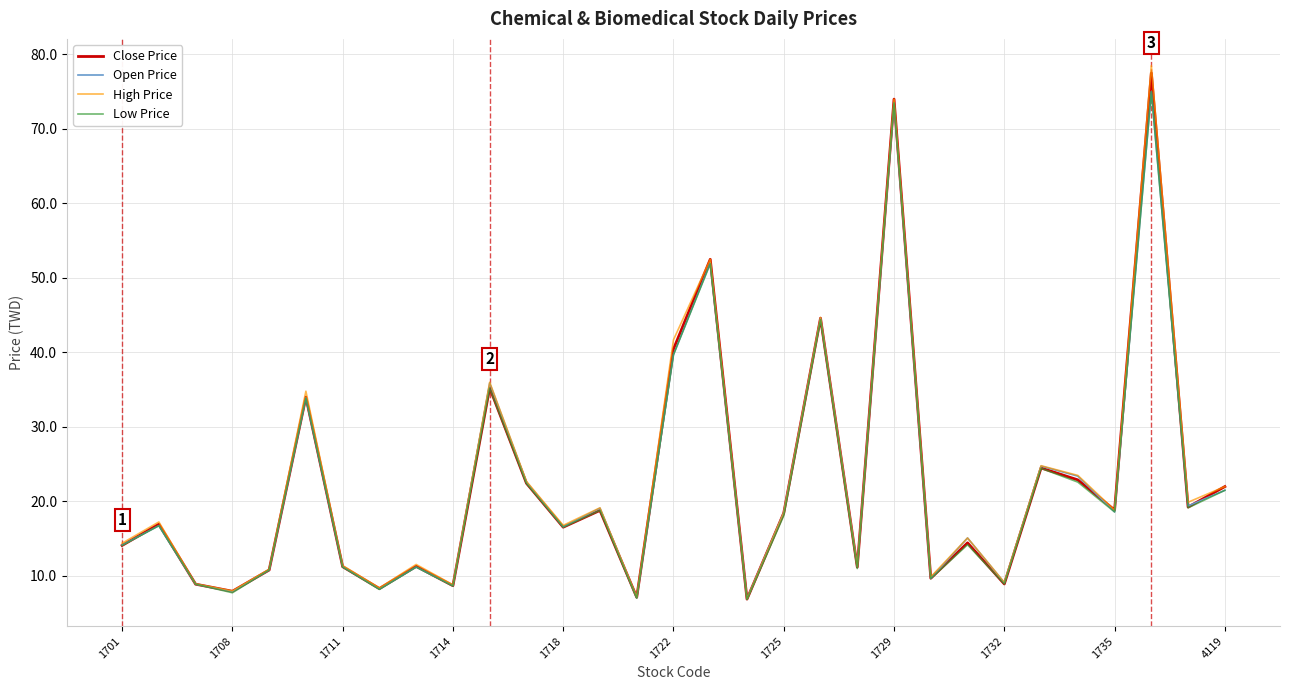

Which series has the widest spread of values?

High Price